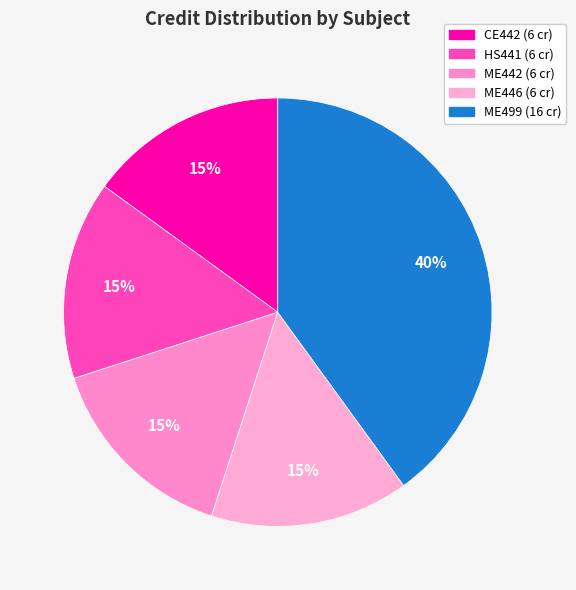

What percentage is the CE442 slice, to the nearest percent?

15%